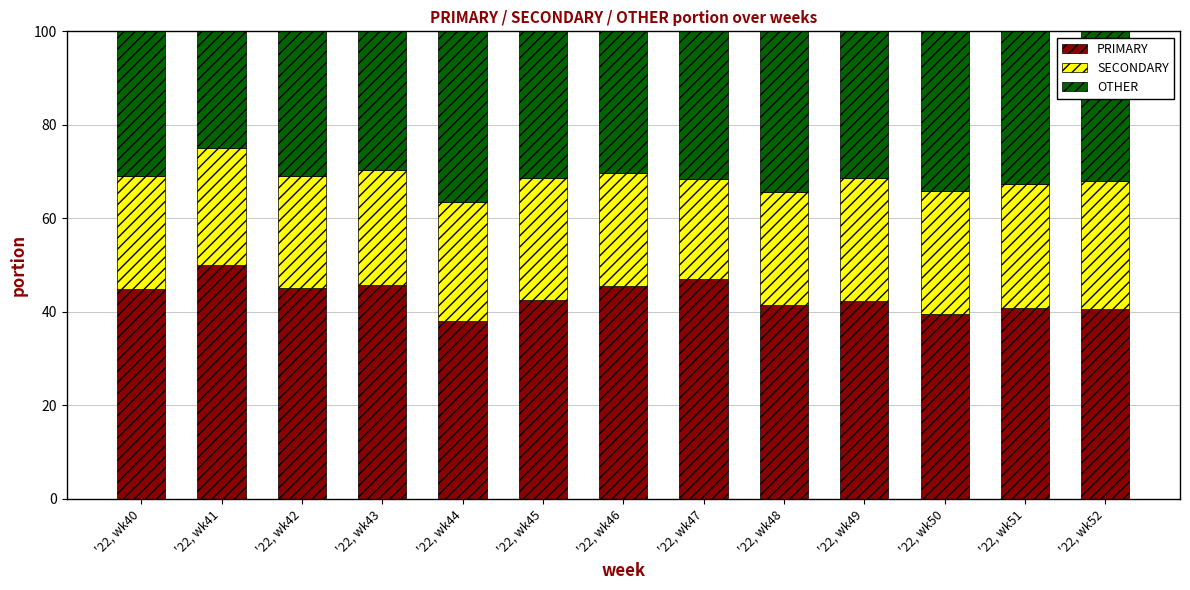

What is the total value across all series at '22, wk51?

100.0